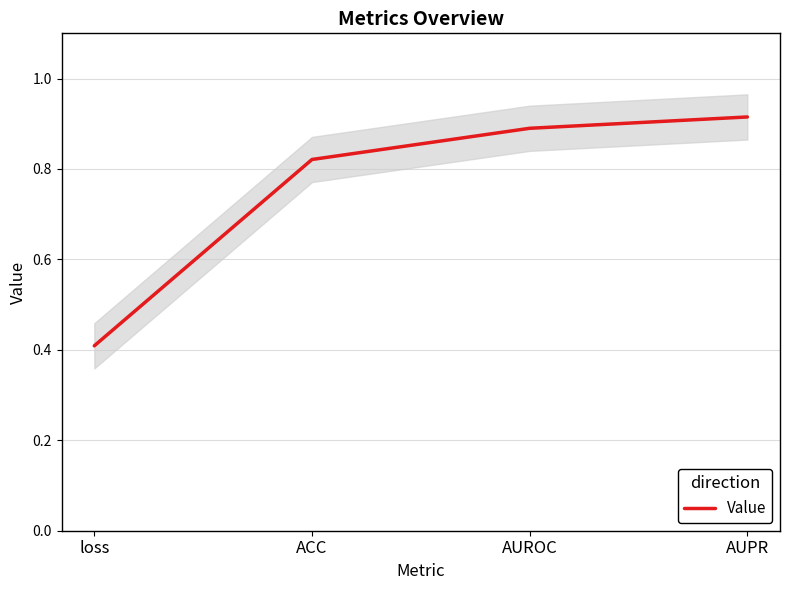

What is the greatest value displayed?

0.9